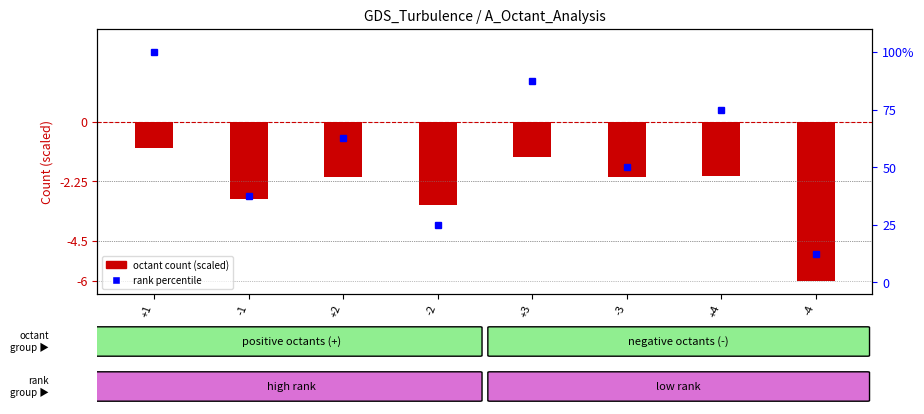

At which label is rank percentile closest to 56?

-3